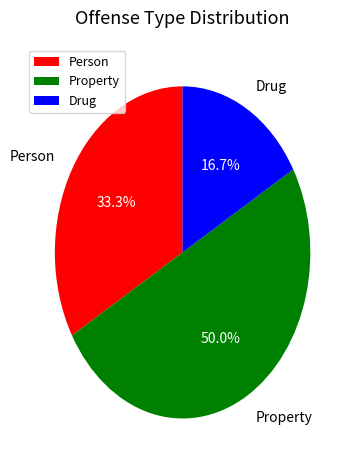

Is Drug the majority of the pie?

No